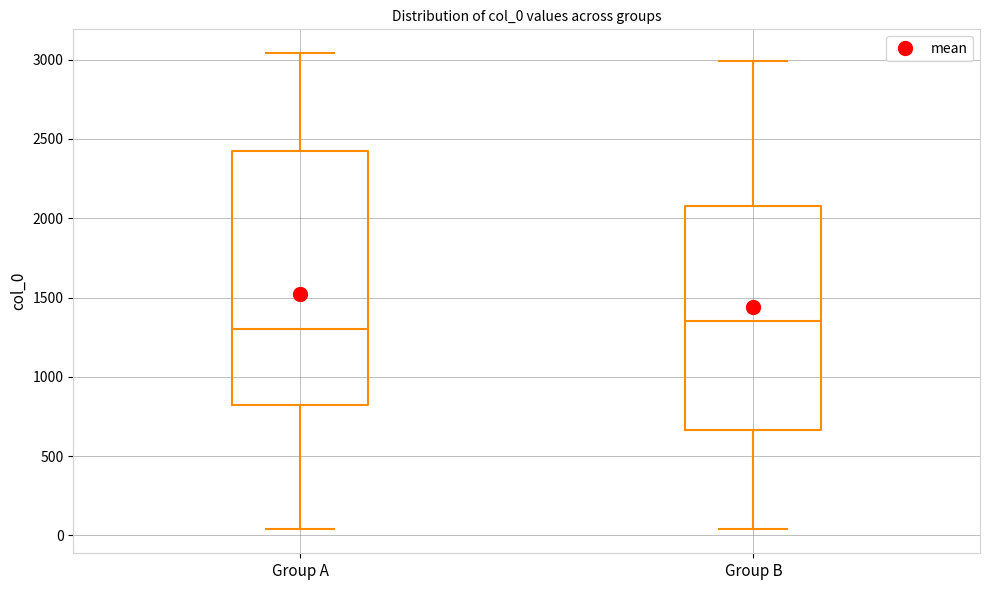

Where does the upper whisker of the box for Group B end on the y-axis? The values are not printed on the chart, so give them approximately, as read against the axis.

3000